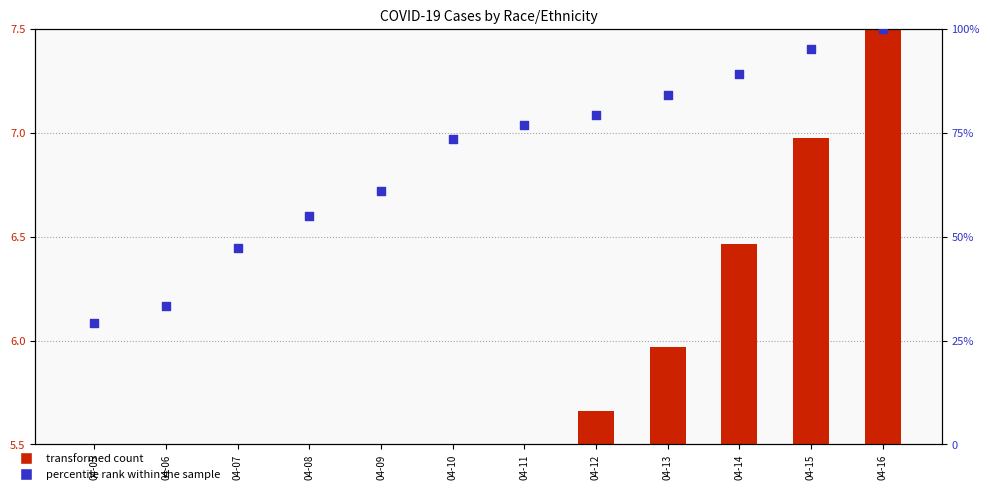

At which category is the sum across all series the highest?

04-16